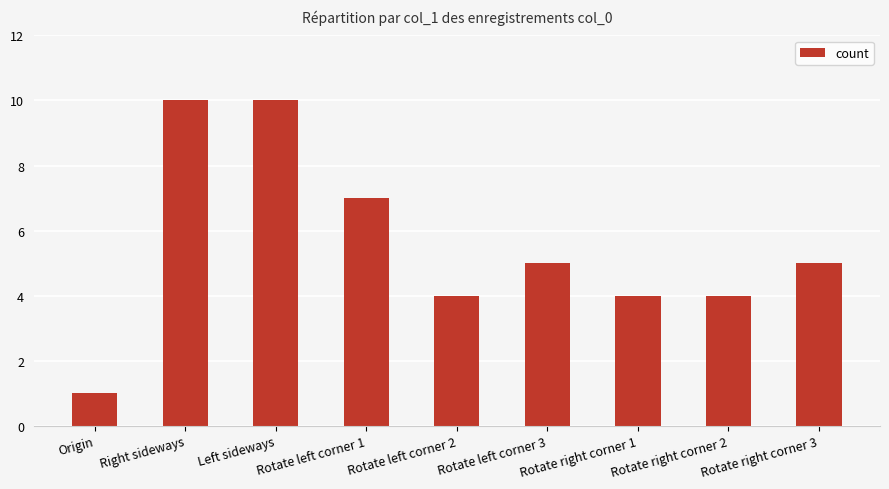

How many categories are shown in the chart?

9